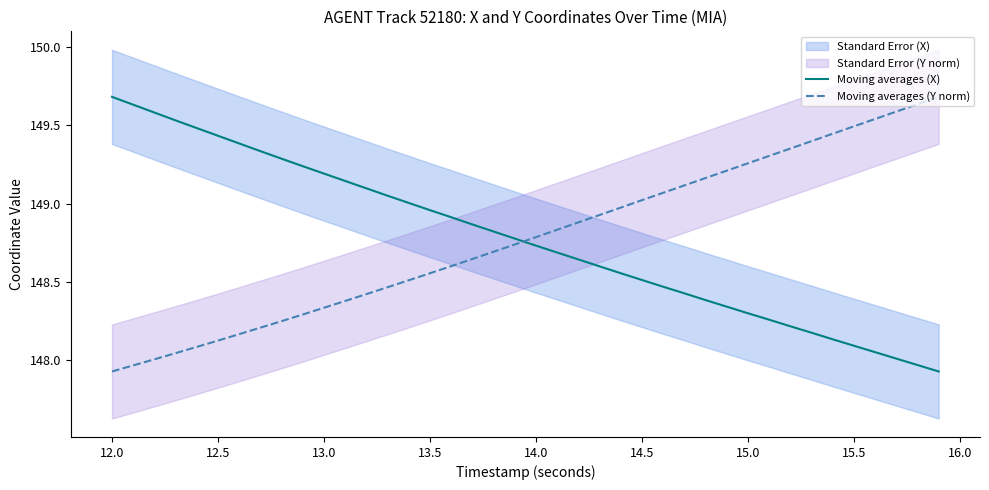

The Moving averages (Y norm) series shows 210.2 at 13.5. True or false?

False